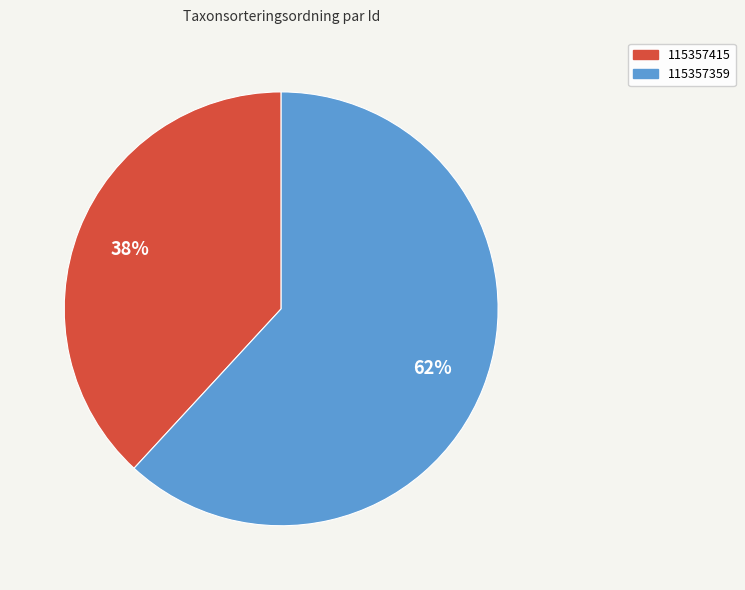

Combined, do 115357359 and 115357415 account for over 50%?

Yes